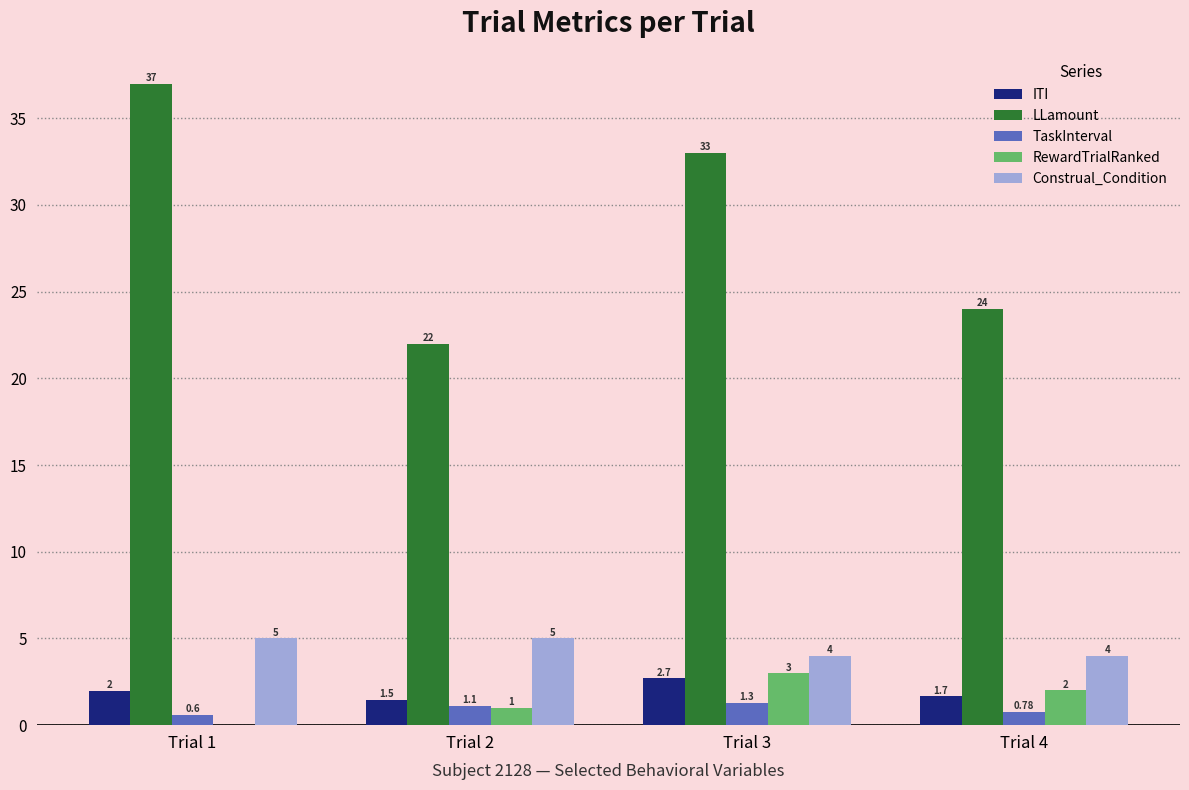

How many data points does each series have?

4